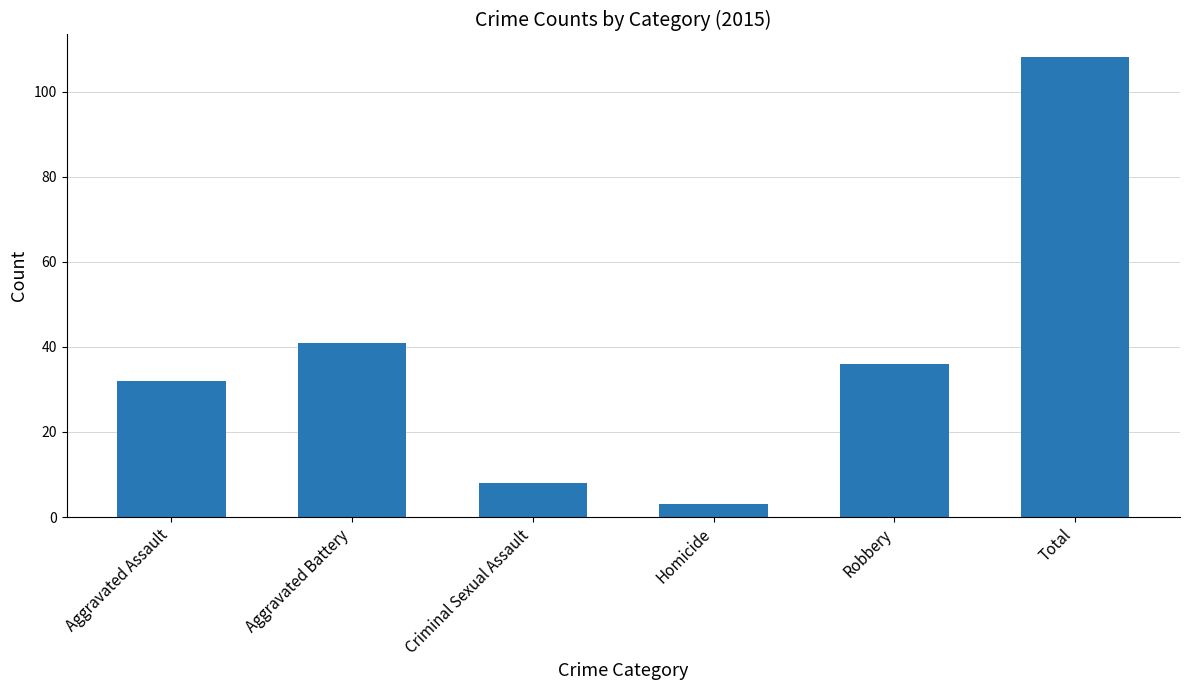

Reading left to right, list all the values displayed in this chart.

32	41	8	3	36	108